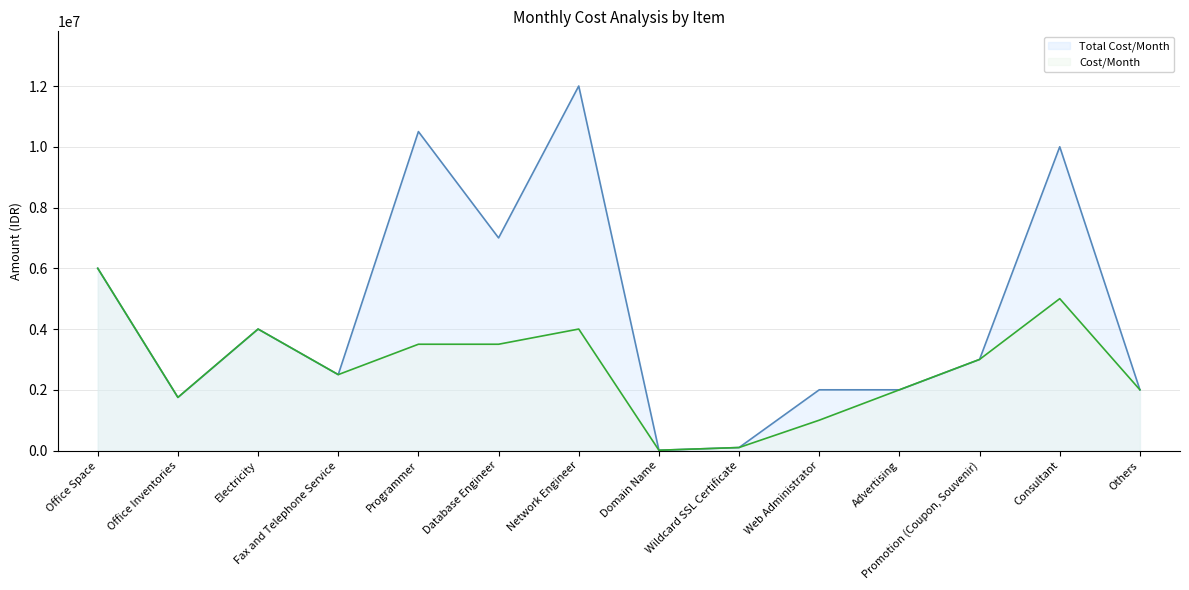

Which category has the highest value in the Cost/Month series?

Office Space